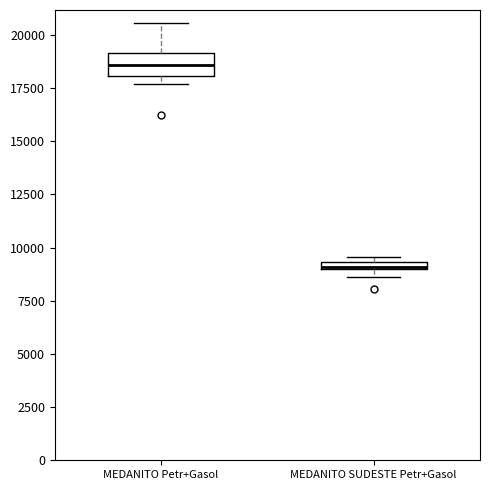

Where is the lower edge of the box for MEDANITO SUDESTE Petr+Gasol on the y-axis? The values are not printed on the chart, so give them approximately, as read against the axis.

9000